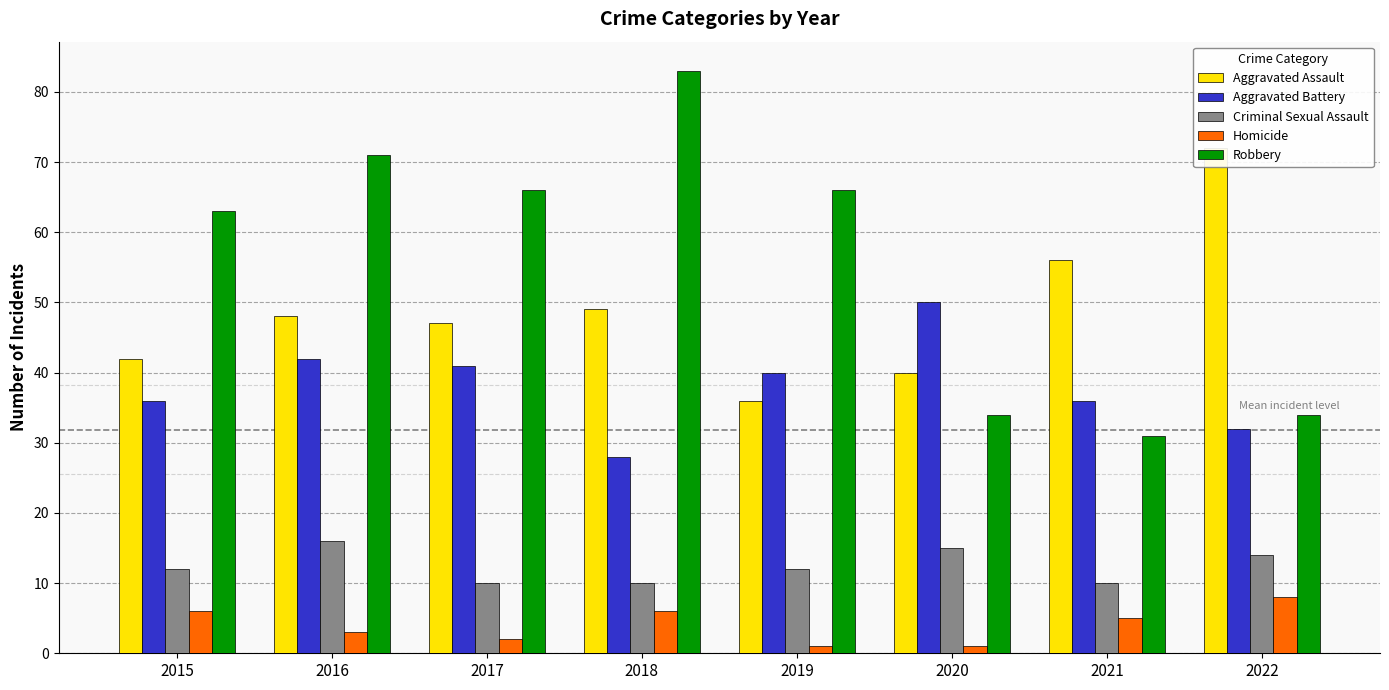

What is the sum of all Aggravated Assault values?

390